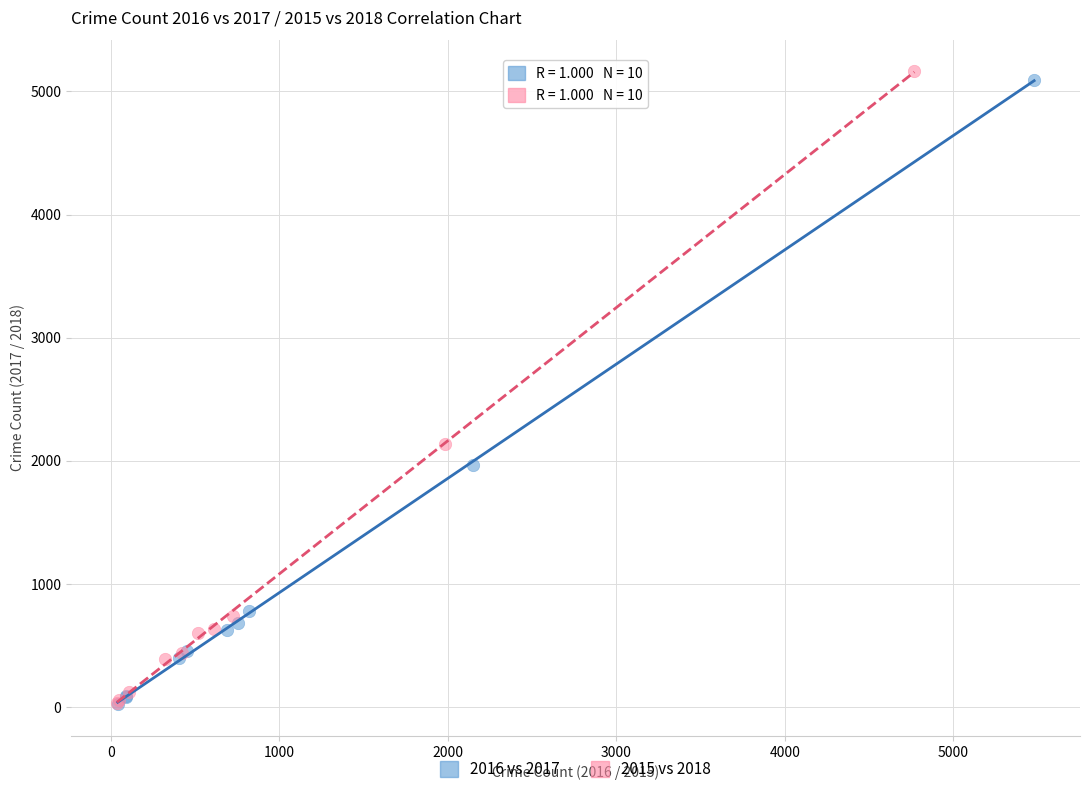

Which series has the largest Y range (max minus min)?

2015 vs 2018